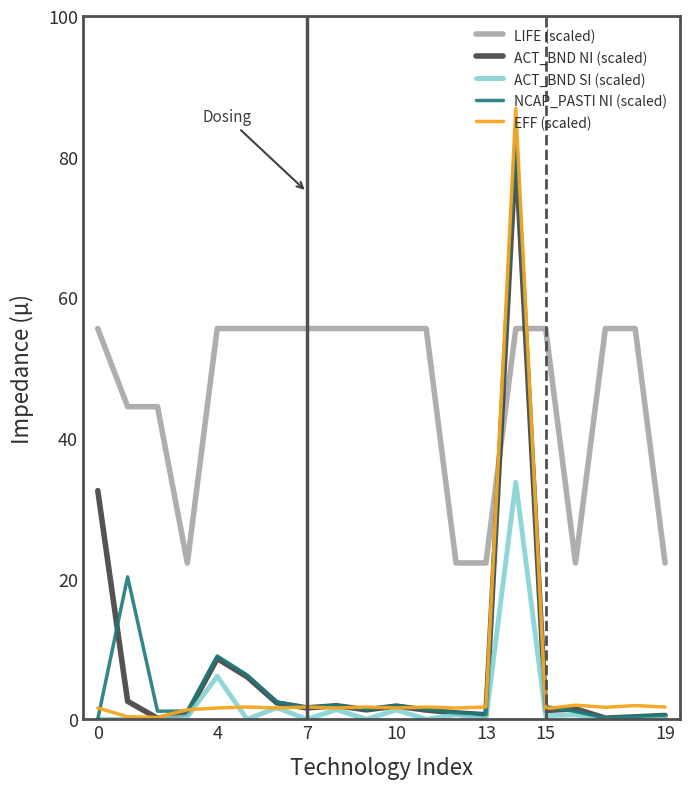

True or false: ACT_BND NI (scaled) and NCAP_PASTI NI (scaled) intersect in this chart.

True